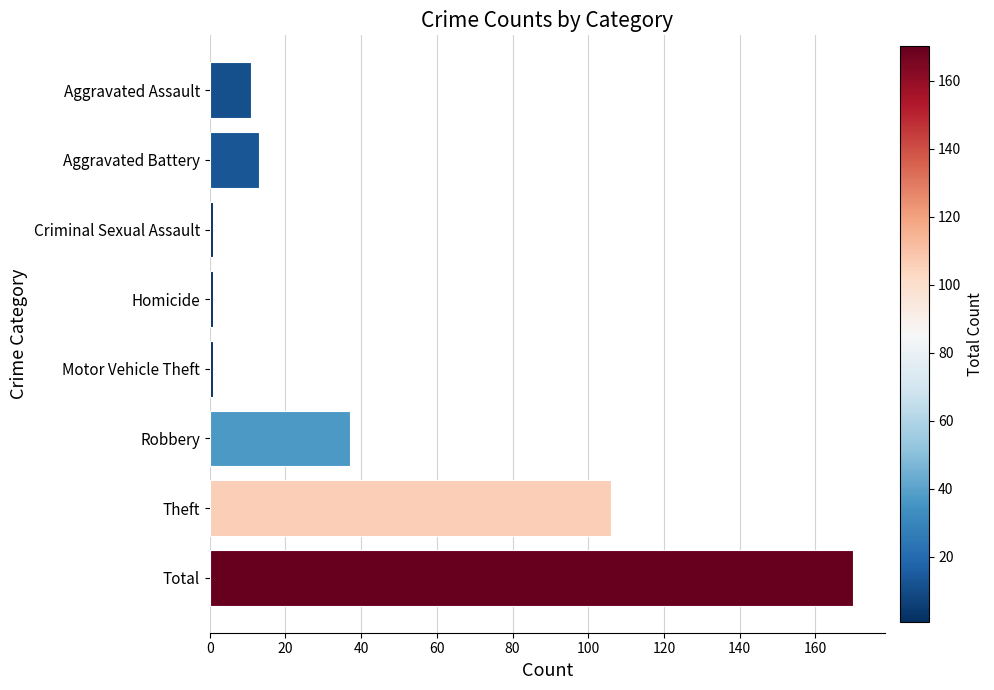

True or false: the data shows 106 at Theft.

True